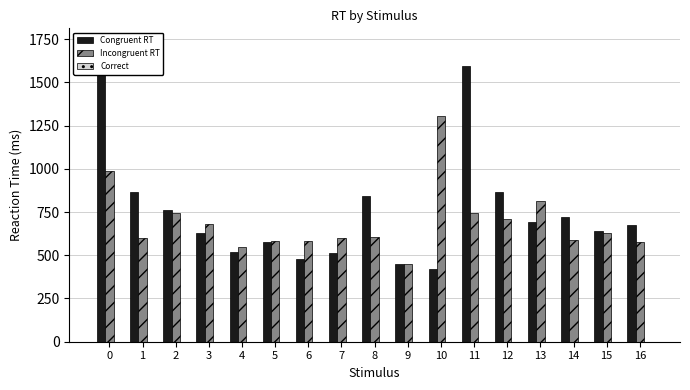

How many groups of bars are there?

17